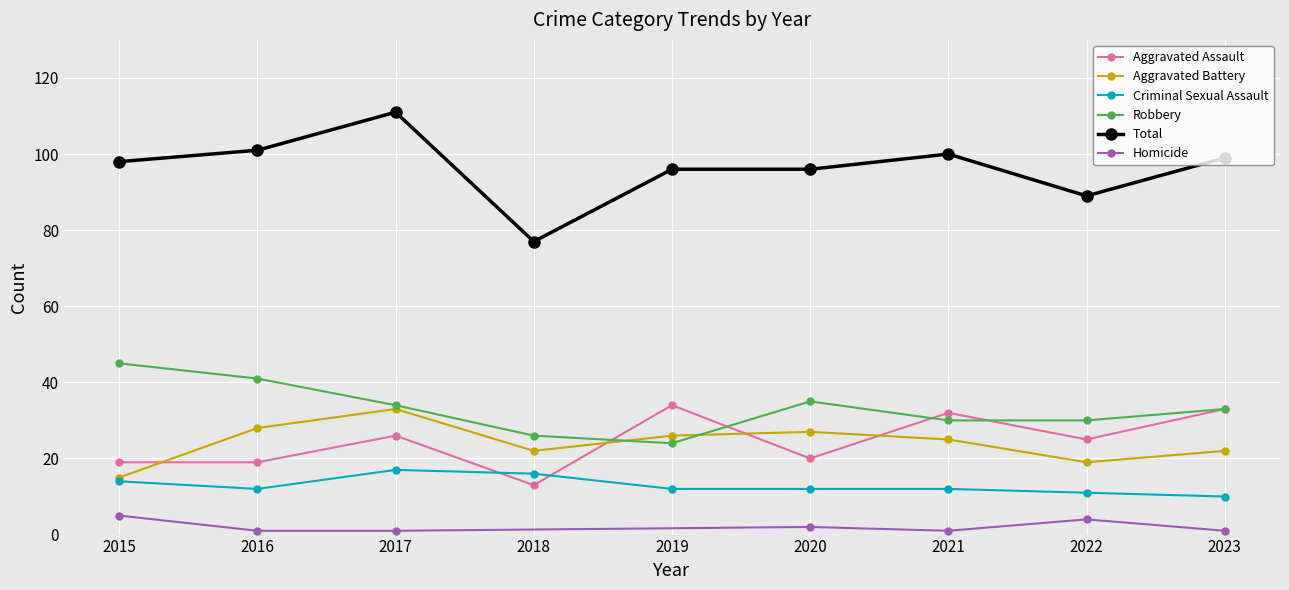

True or false: Aggravated Battery has a value of 28 at 2016.

True